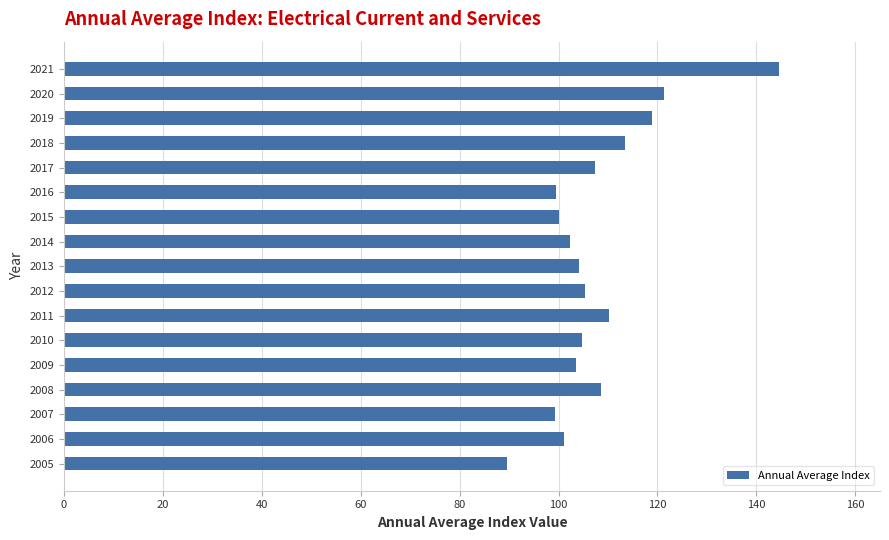

What is the average value?

107.8